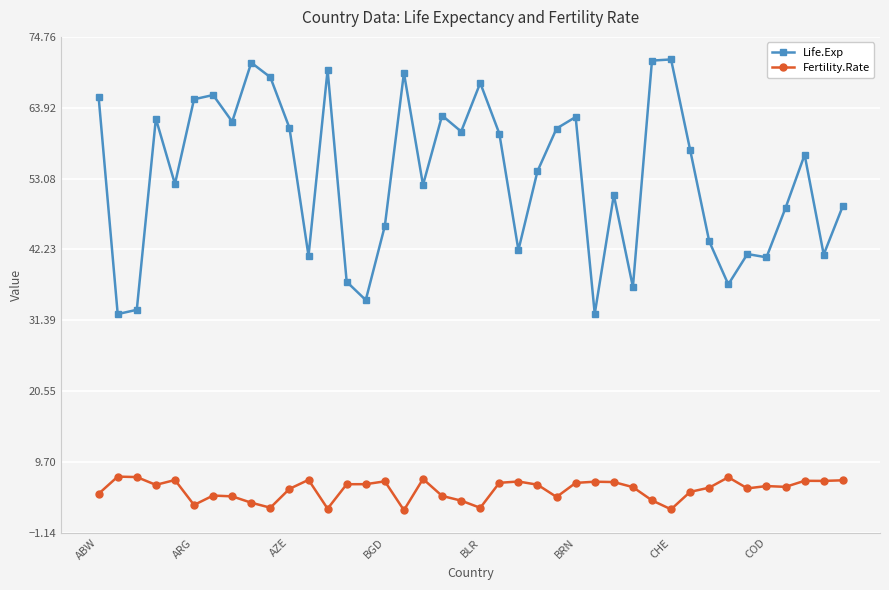

What is the minimum value for Life.Exp?

32.3